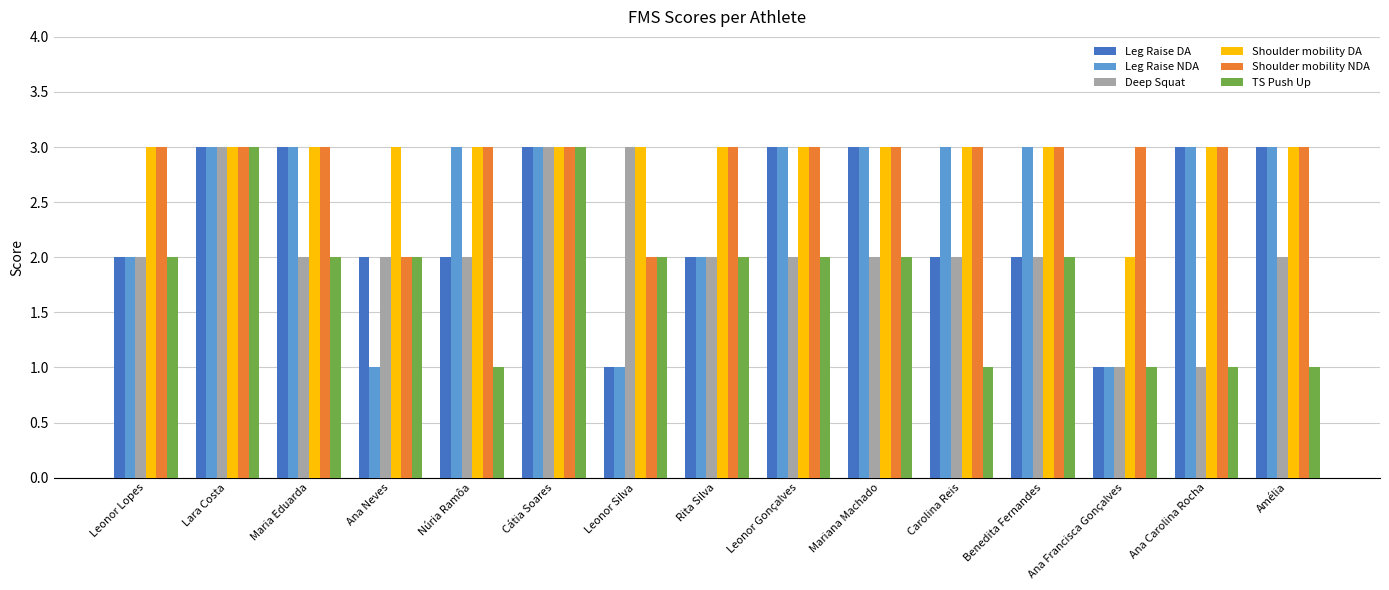

Reading right to left, extract all data points from this chart.

Leg Raise DA: 3	3	1	2	2	3	3	2	1	3	2	2	3	3	2
Leg Raise NDA: 3	3	1	3	3	3	3	2	1	3	3	1	3	3	2
Deep Squat: 2	1	1	2	2	2	2	2	3	3	2	2	2	3	2
Shoulder mobility DA: 3	3	2	3	3	3	3	3	3	3	3	3	3	3	3
Shoulder mobility NDA: 3	3	3	3	3	3	3	3	2	3	3	2	3	3	3
TS Push Up: 1	1	1	2	1	2	2	2	2	3	1	2	2	3	2